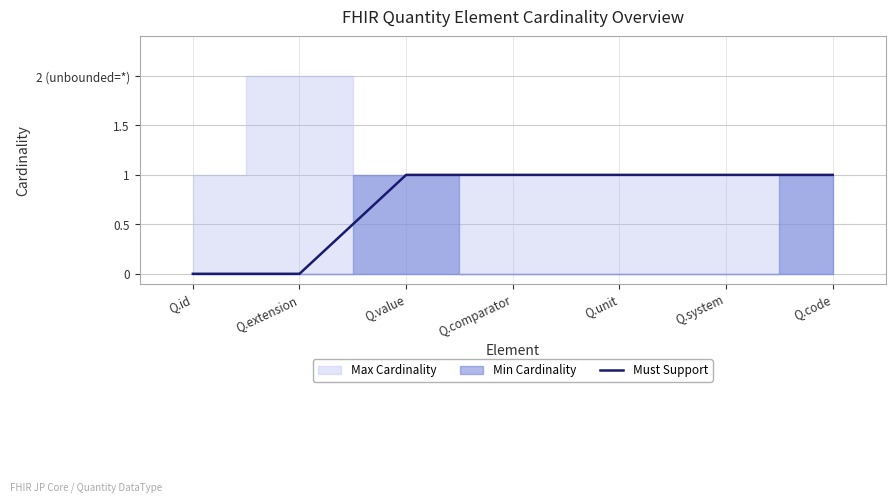

What value does the data have at Q.value?

1